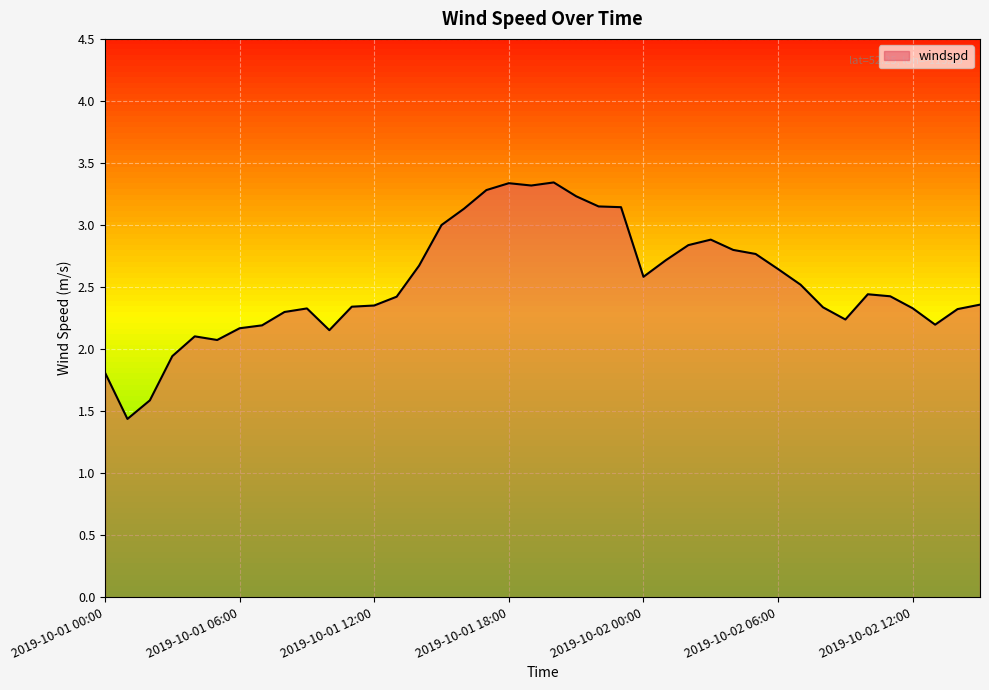

True or false: there are more than 1 points higher than both neighbors.

True